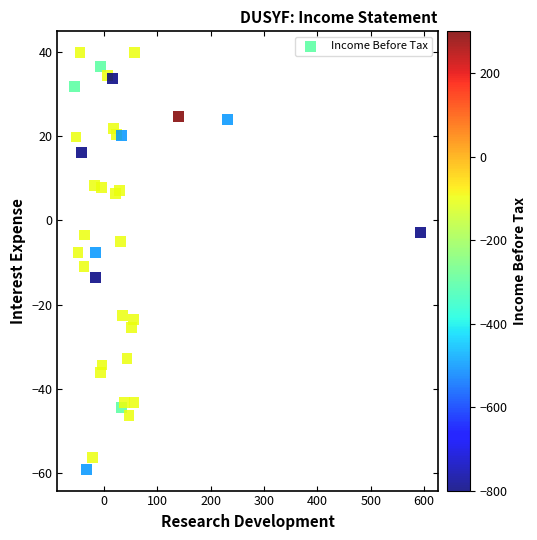

What is the range of X values (max minus min)?

647.4